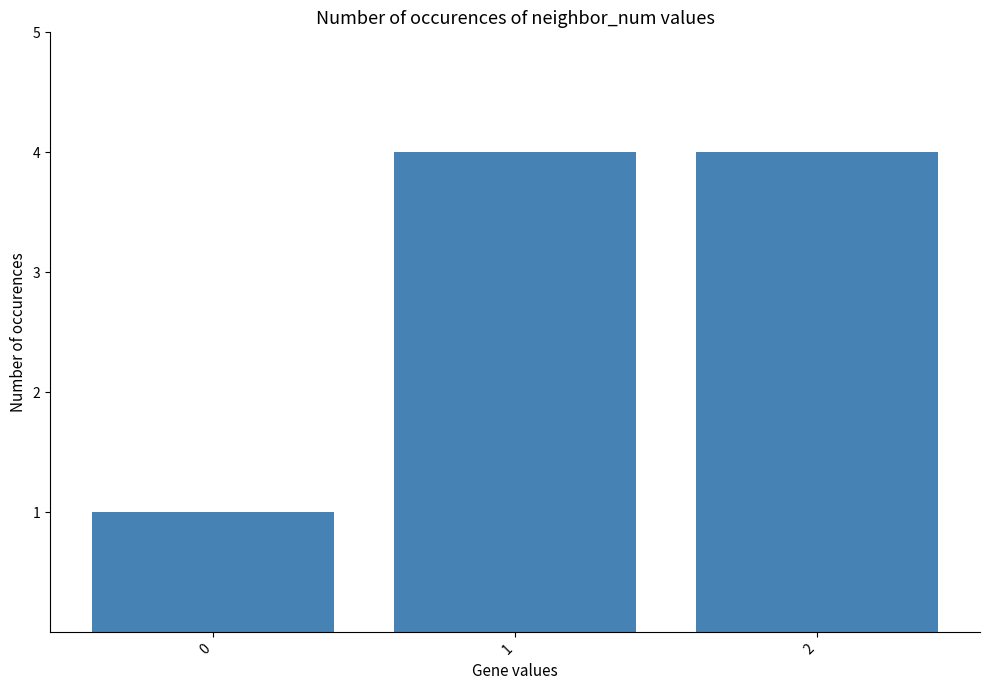

The value at 2 is 4. True or false?

True